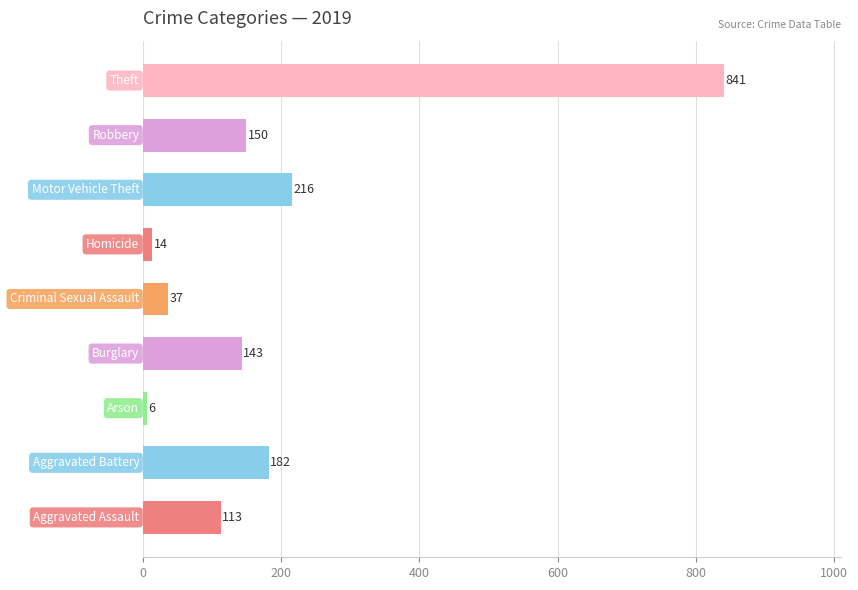

What is the average value?

189